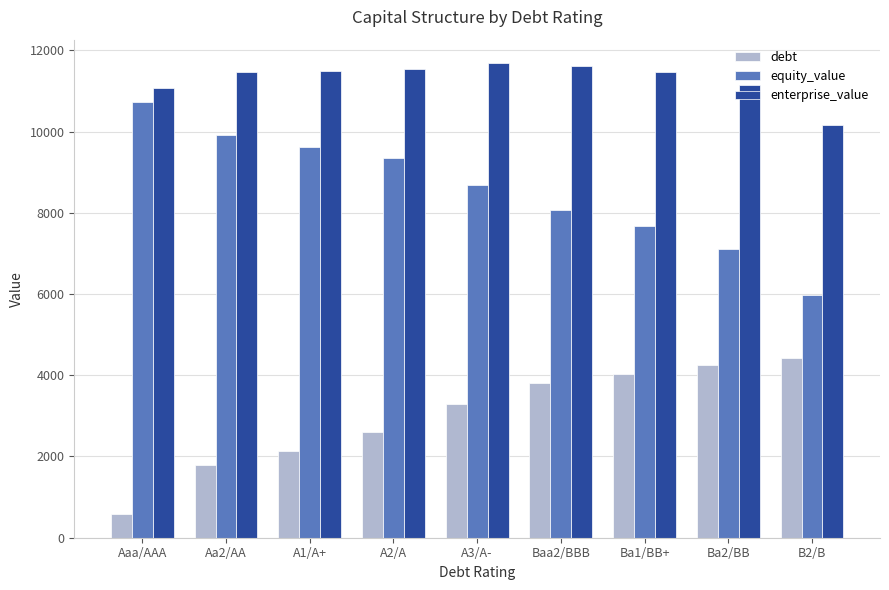

Rank the series by their maximum value, from highest to lowest.

enterprise_value, equity_value, debt